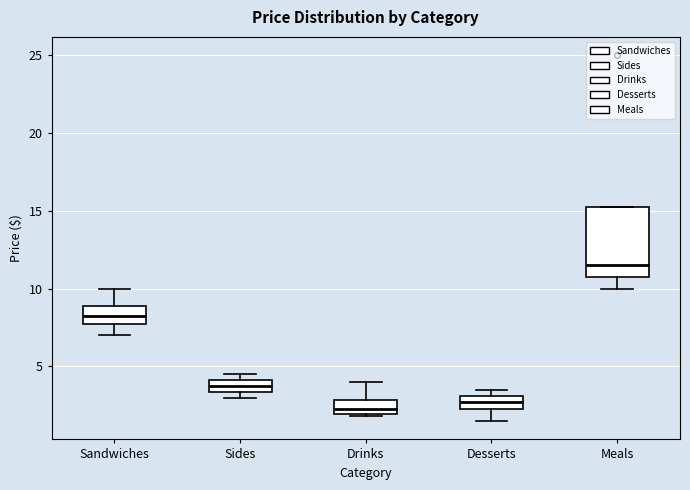

Where does the lower whisker of the box for Sandwiches end on the y-axis? The values are not printed on the chart, so give them approximately, as read against the axis.

7.0